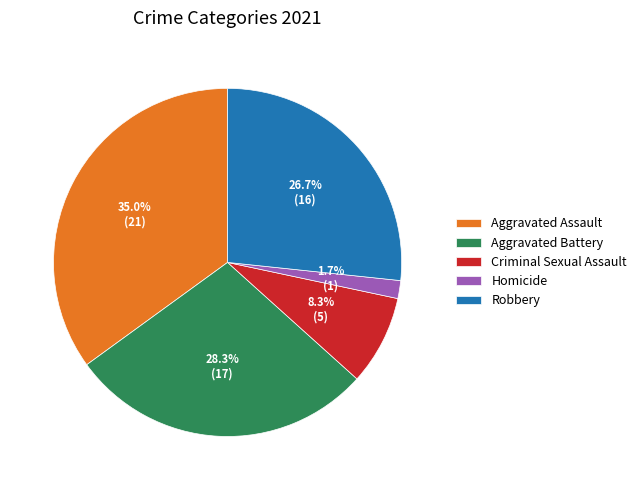

The Criminal Sexual Assault slice represents 8% of the pie. True or false?

True